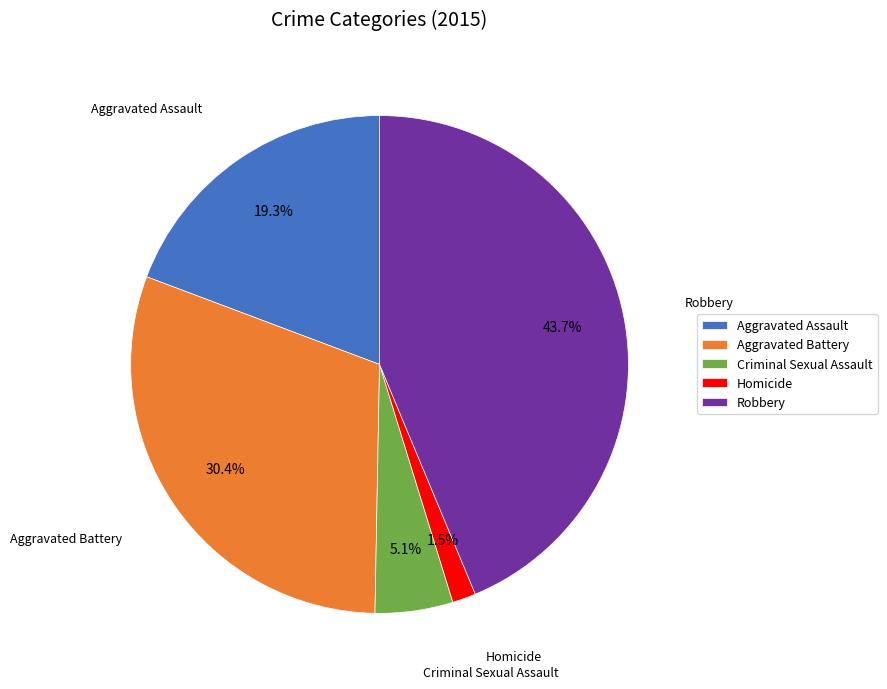

The Criminal Sexual Assault slice represents 5% of the pie. True or false?

True